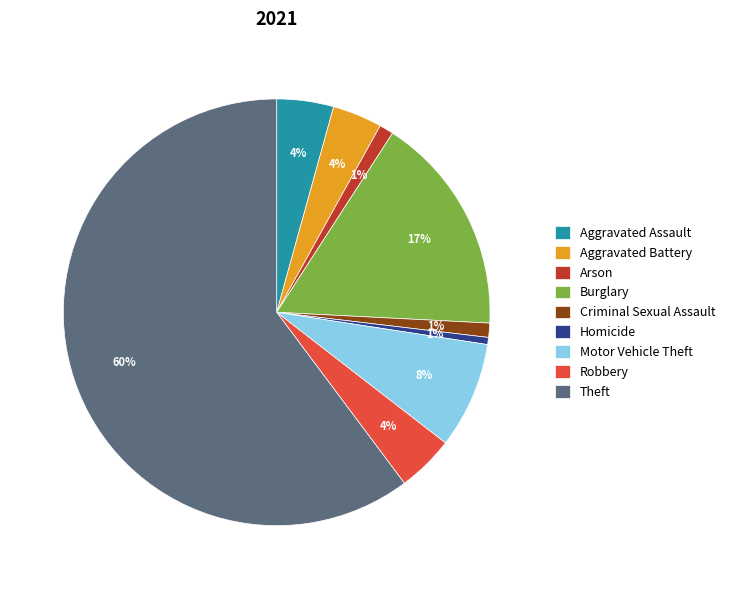

Which has a higher value, Motor Vehicle Theft or Criminal Sexual Assault?

Motor Vehicle Theft